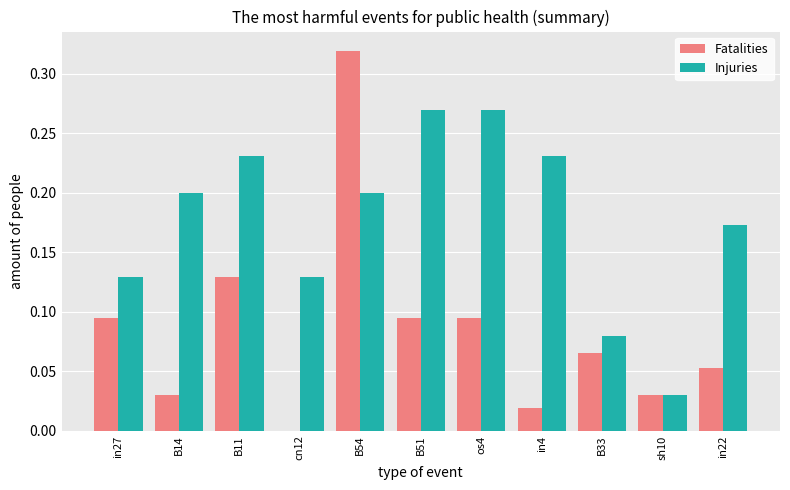

How many data points does each series have?

11